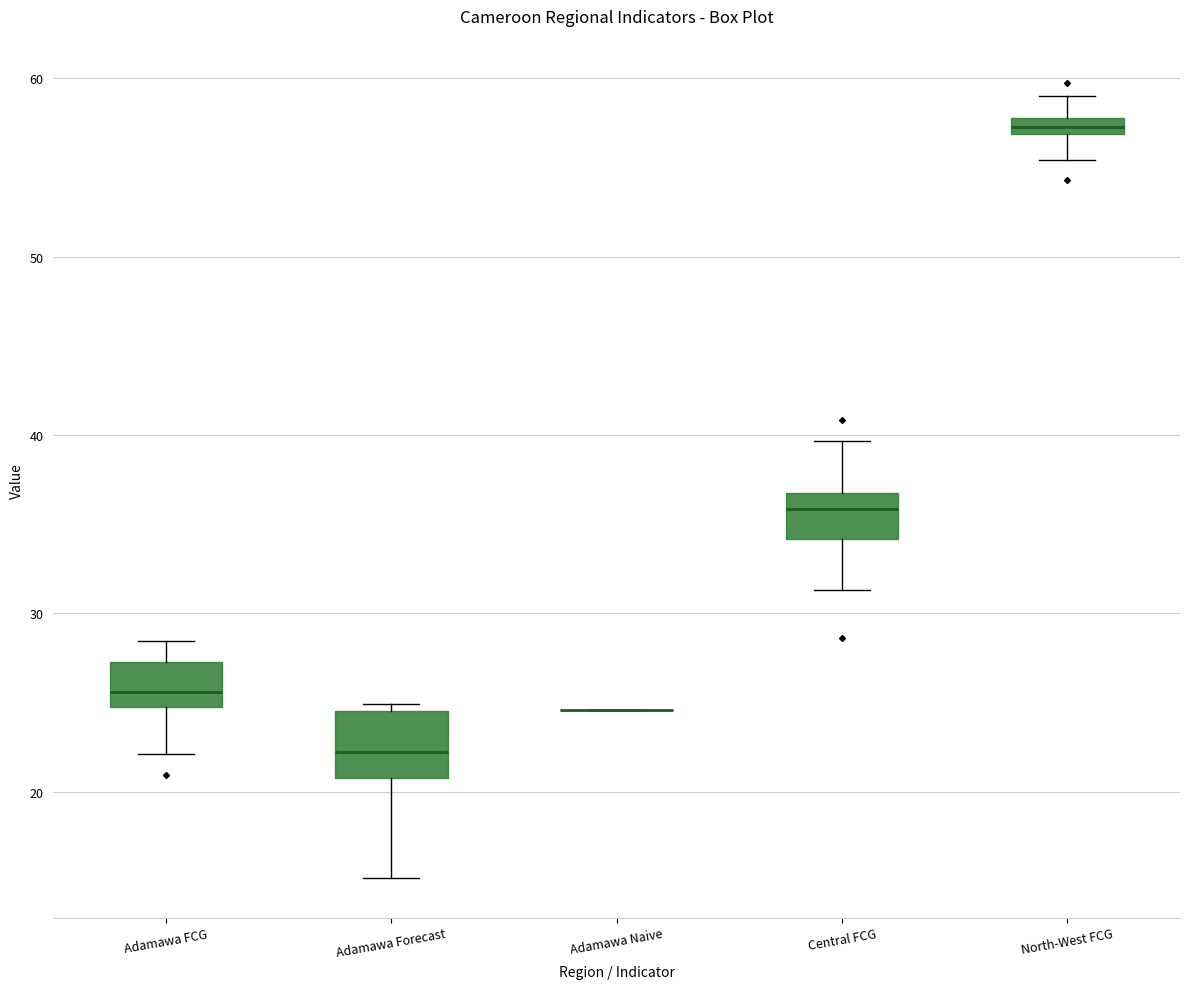

Which box is the tallest, from its lower edge to its upper edge?

Adamawa Forecast